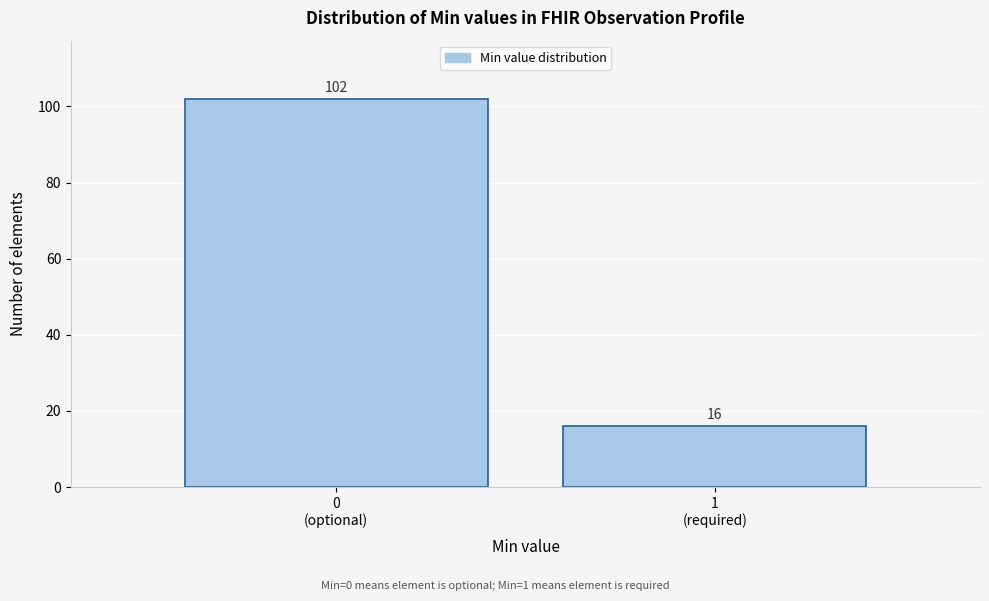

Reading right to left, list all the values displayed in this chart.

16	102